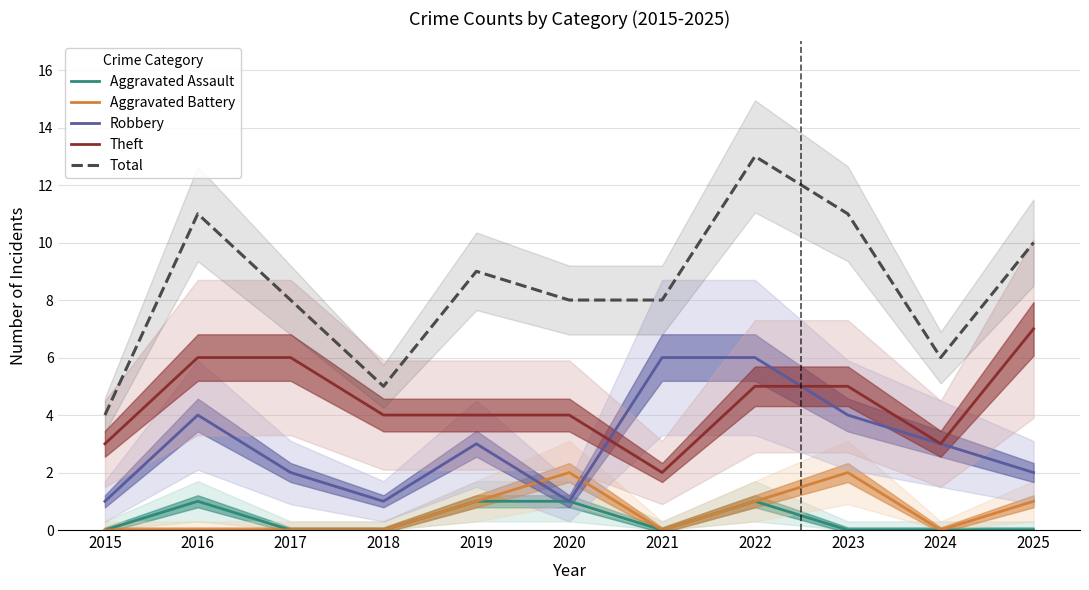

What is the difference between the second highest and second lowest values in the Total series?

6